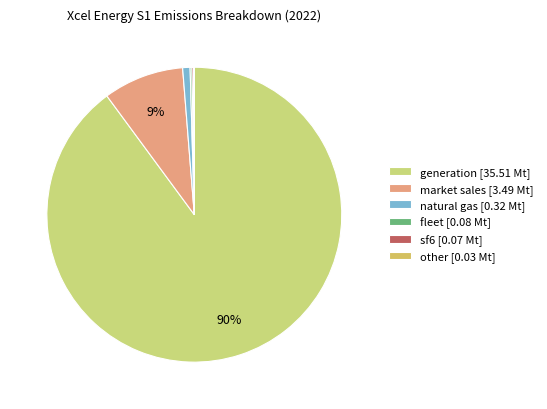

Do natural gas and market sales together represent more than half of the pie?

No